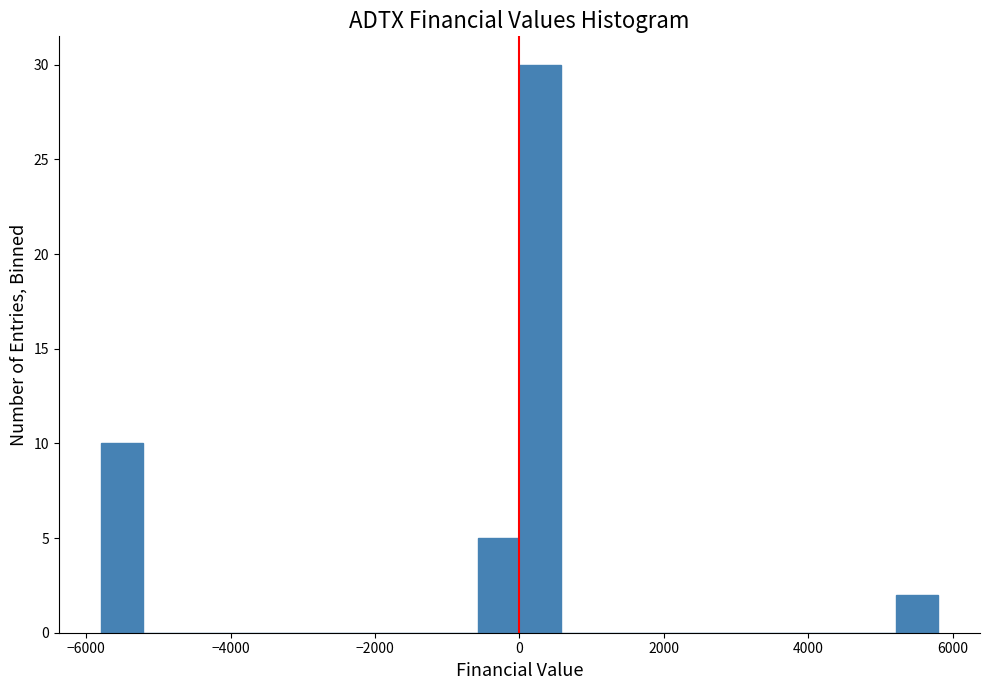

Around what value on the x-axis is the tallest bar? Give the approximate position of its centre, as read against the axis.

200